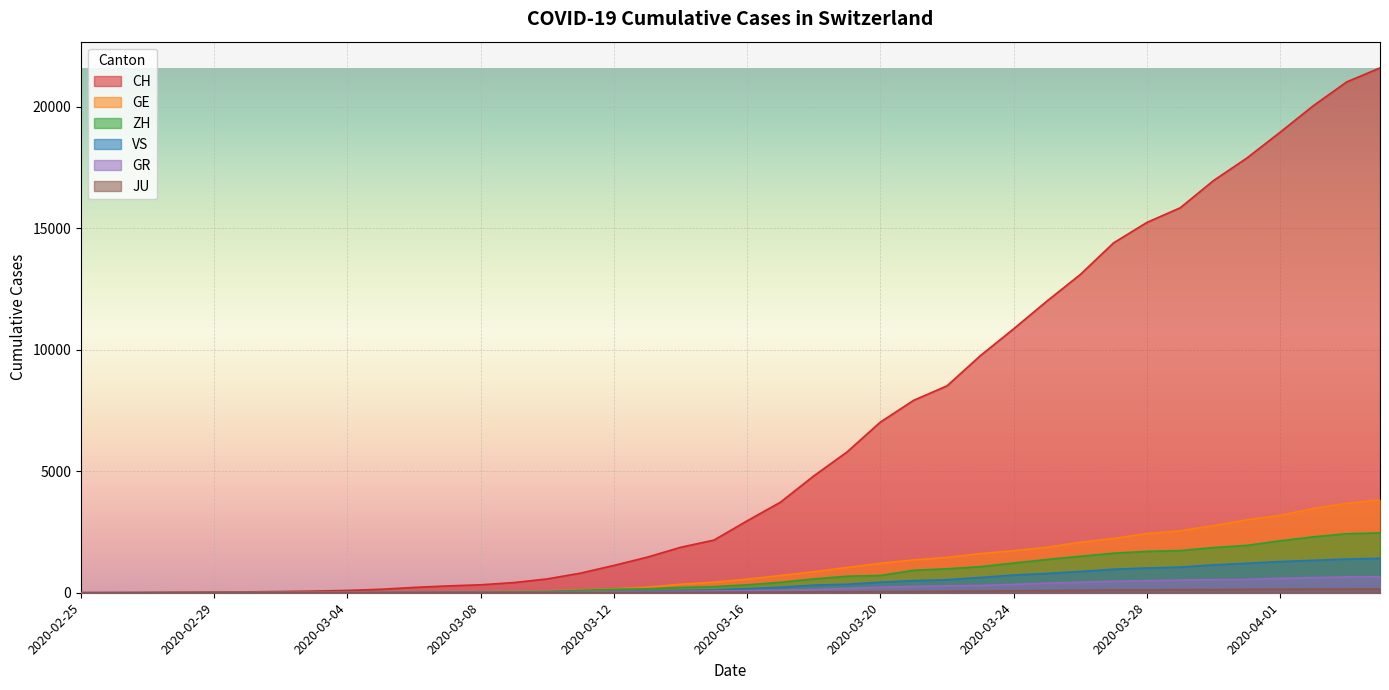

What is the difference between the maximum and second lowest values in the CH series?

21589